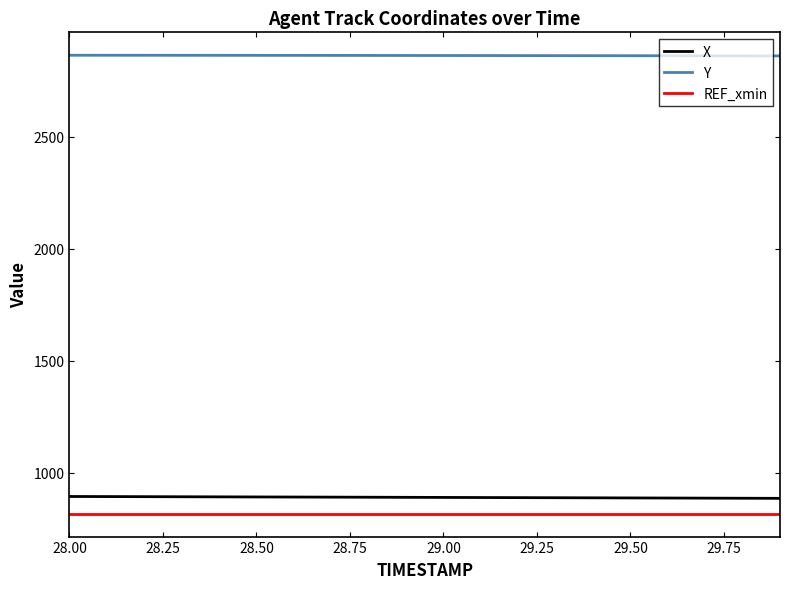

Which series has the largest total across all categories?

Y